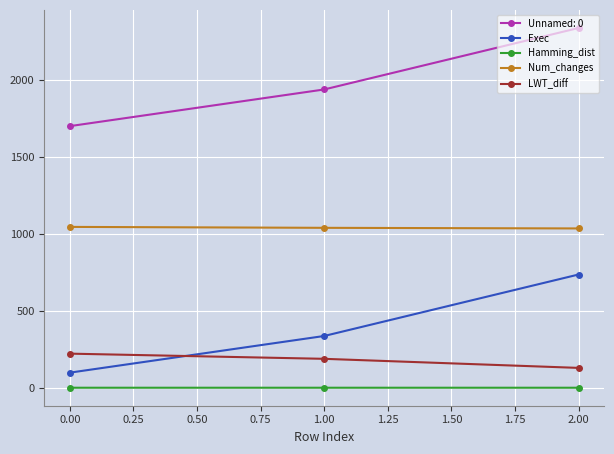

What is the lowest value of the LWT_diff series?

128.9